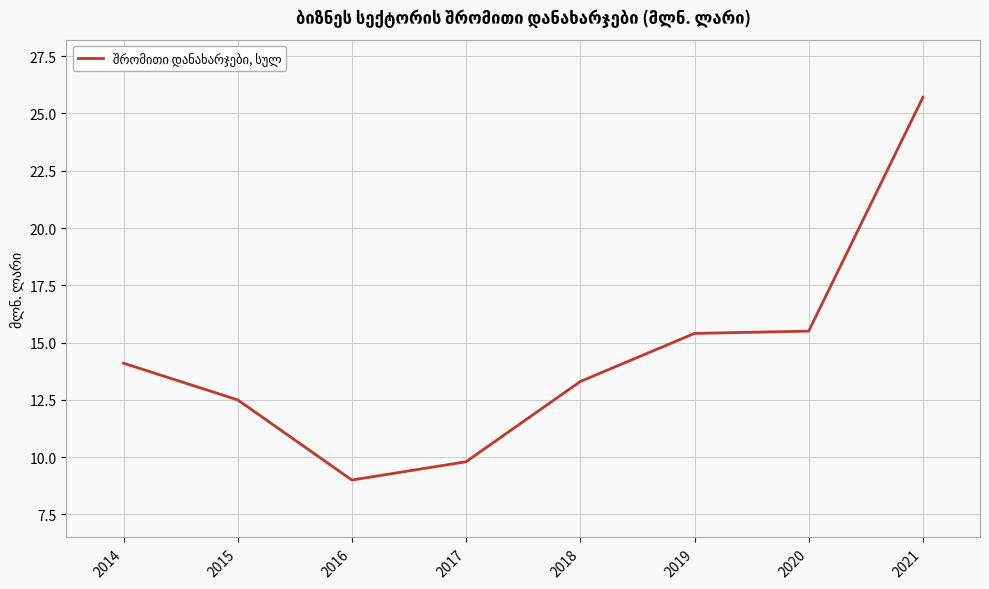

Is this an area chart (filled region under the line)?

No